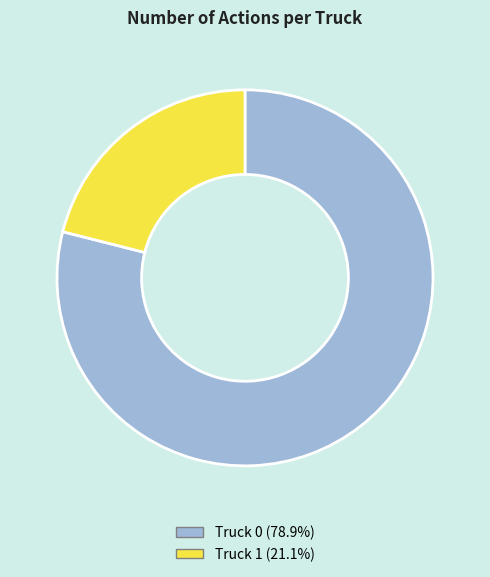

Is there any slice that represents more than half of the pie?

Yes